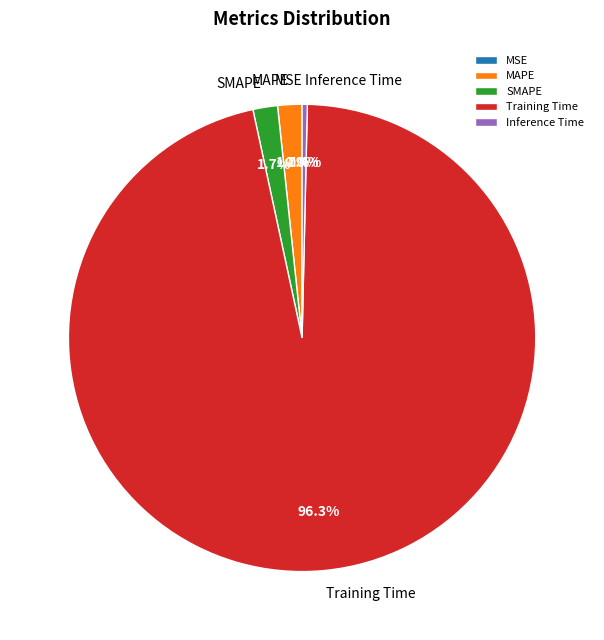

Combined, do SMAPE and Inference Time account for over 50%?

No